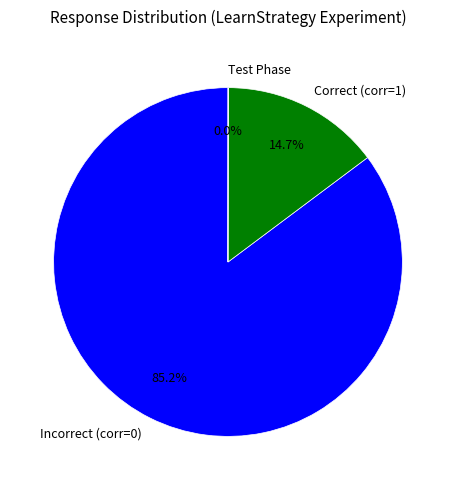

Is the sum of Incorrect (corr=0) and Correct (corr=1) greater than half?

Yes